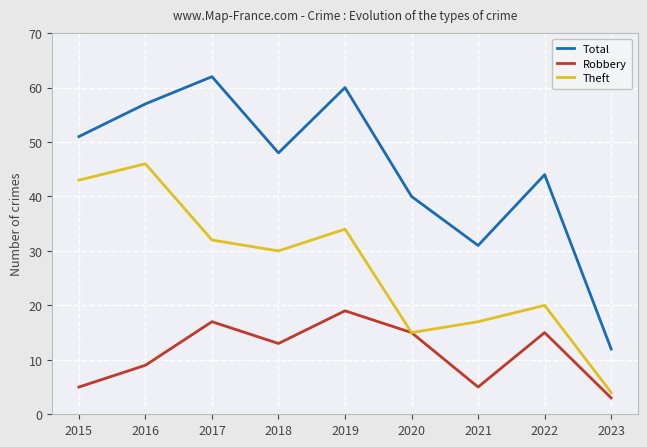

Reading left to right, list all the values displayed in this chart.

Total: 2015=51	2016=57	2017=62	2018=48	2019=60	2020=40	2021=31	2022=44	2023=12
Robbery: 2015=5	2016=9	2017=17	2018=13	2019=19	2020=15	2021=5	2022=15	2023=3
Theft: 2015=43	2016=46	2017=32	2018=30	2019=34	2020=15	2021=17	2022=20	2023=4